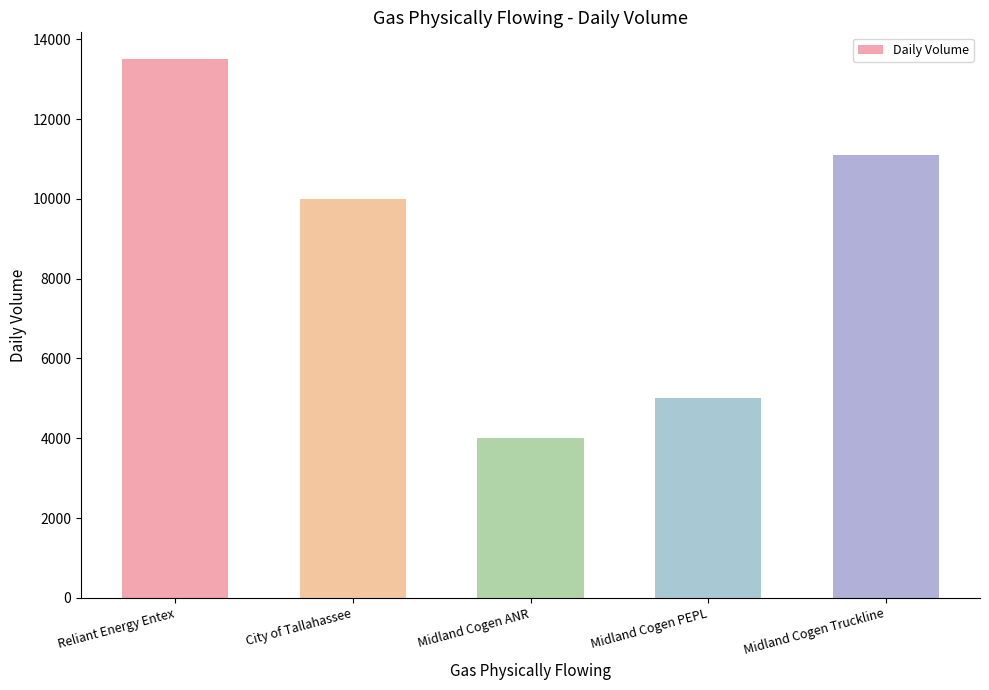

Where does the data first go above 10000?

Reliant Energy Entex